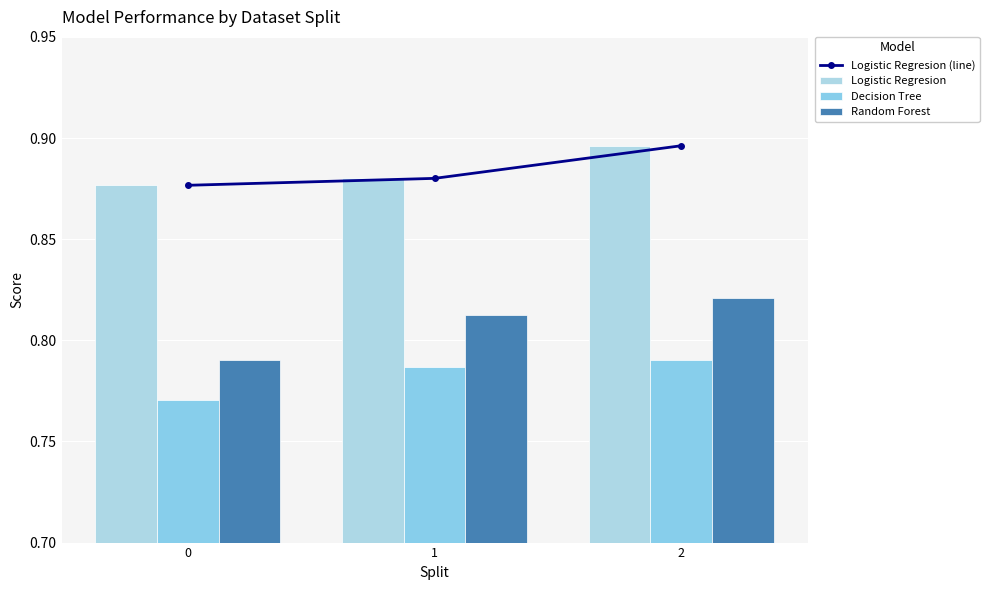

Which label corresponds to the largest value in the chart?

2